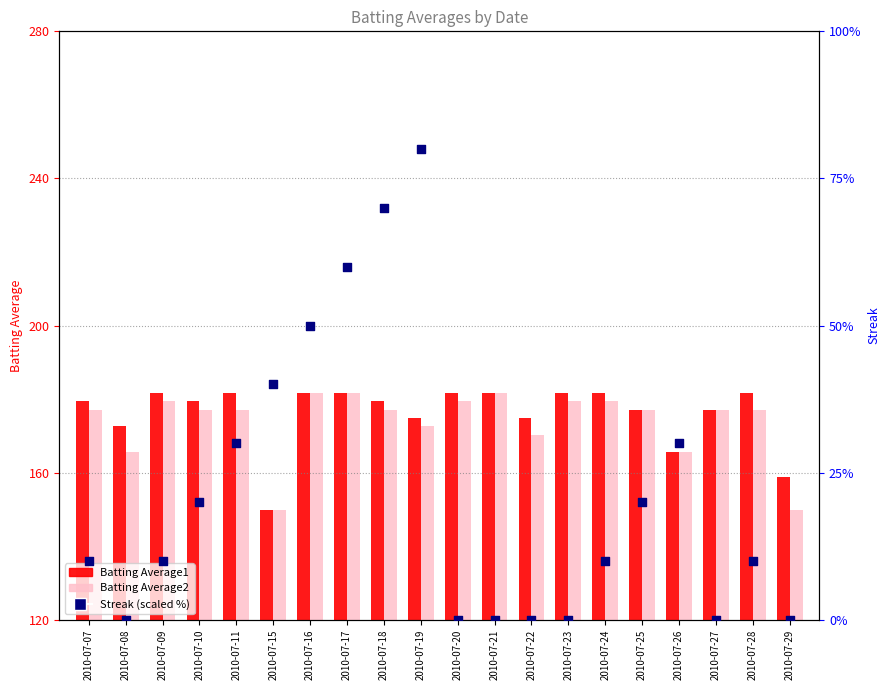

Which has a higher value, 2010-07-16 or 2010-07-22?

2010-07-16